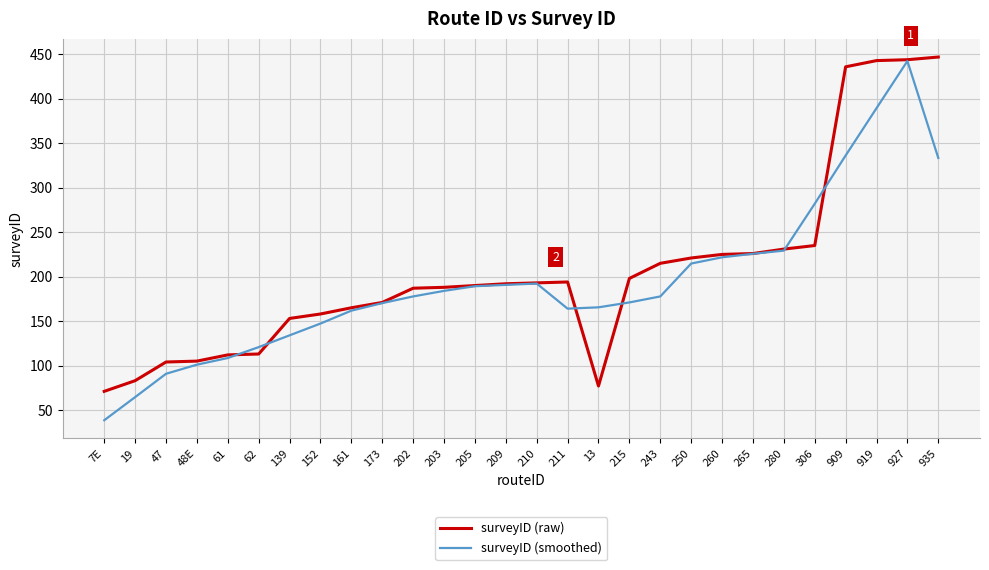

True or false: surveyID (smoothed) has a value of 547.6 at 935.

False